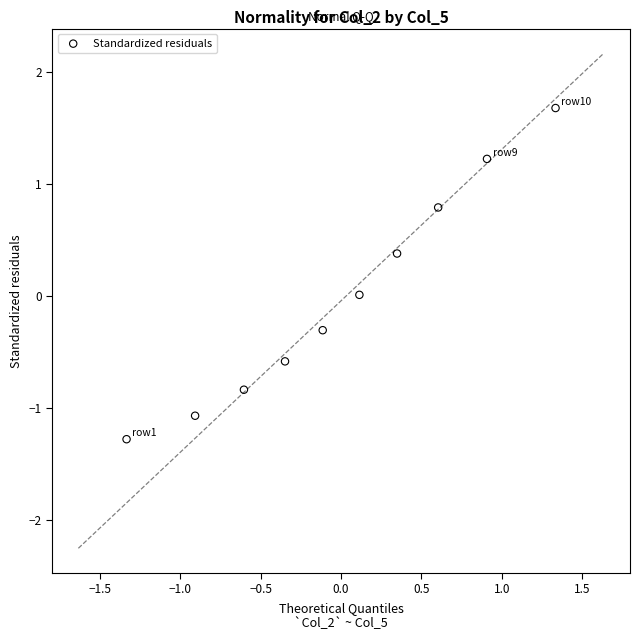

What is the range of Y values (max minus min)?

3.0